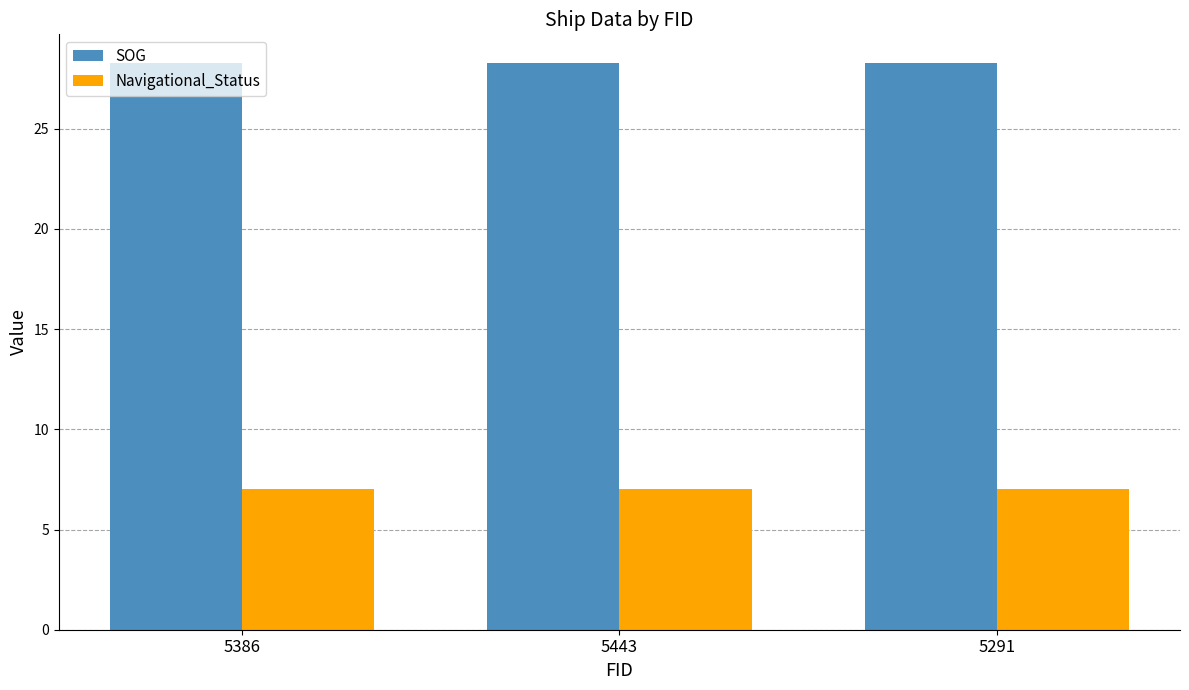

At how many categories does at least one series exceed 23?

3